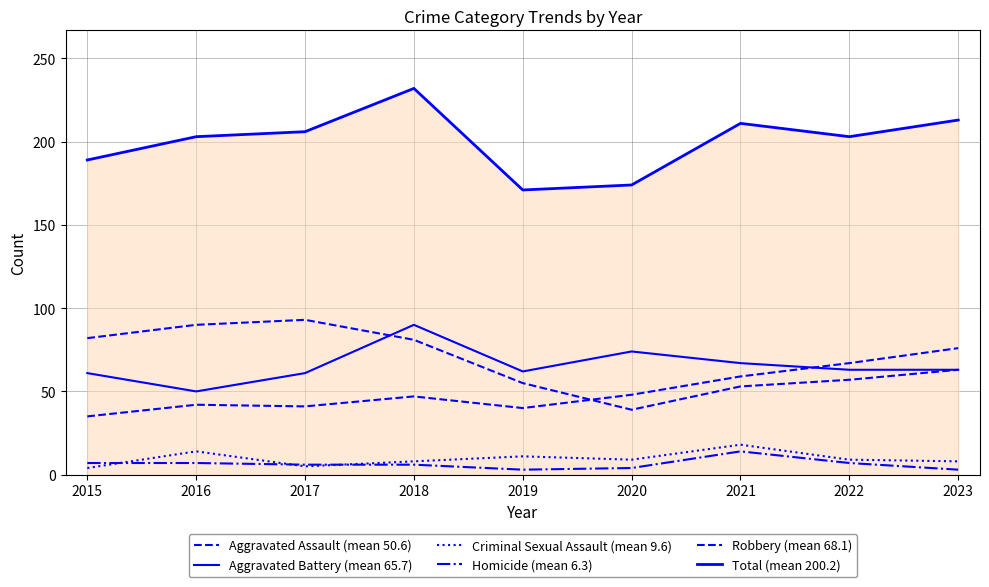

Does the chart display data point markers on the line(s)?

No